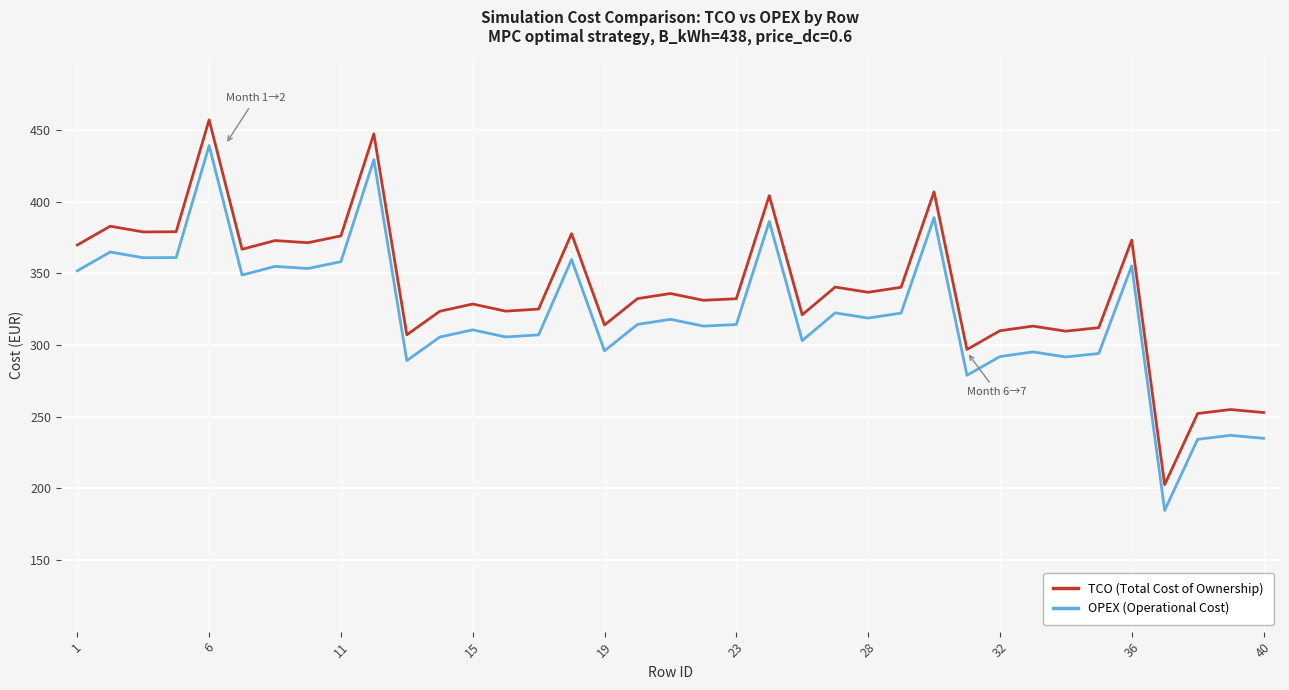

List the series in order of their peak value, lowest first.

OPEX (Operational Cost), TCO (Total Cost of Ownership)